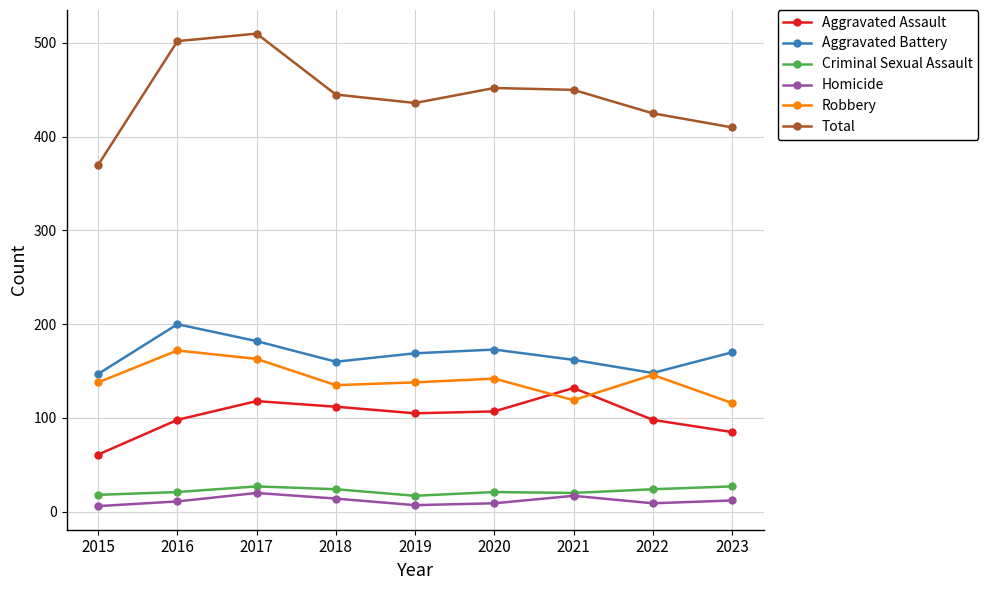

Does the chart have visible grid lines?

Yes